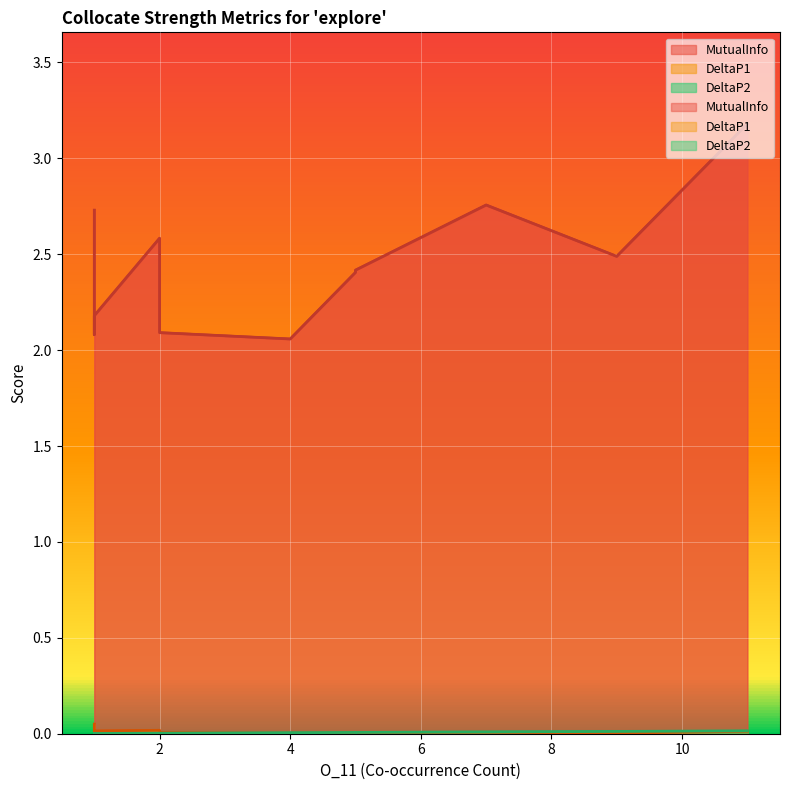

True or false: MutualInfo has a value of 2.1 at first.

True